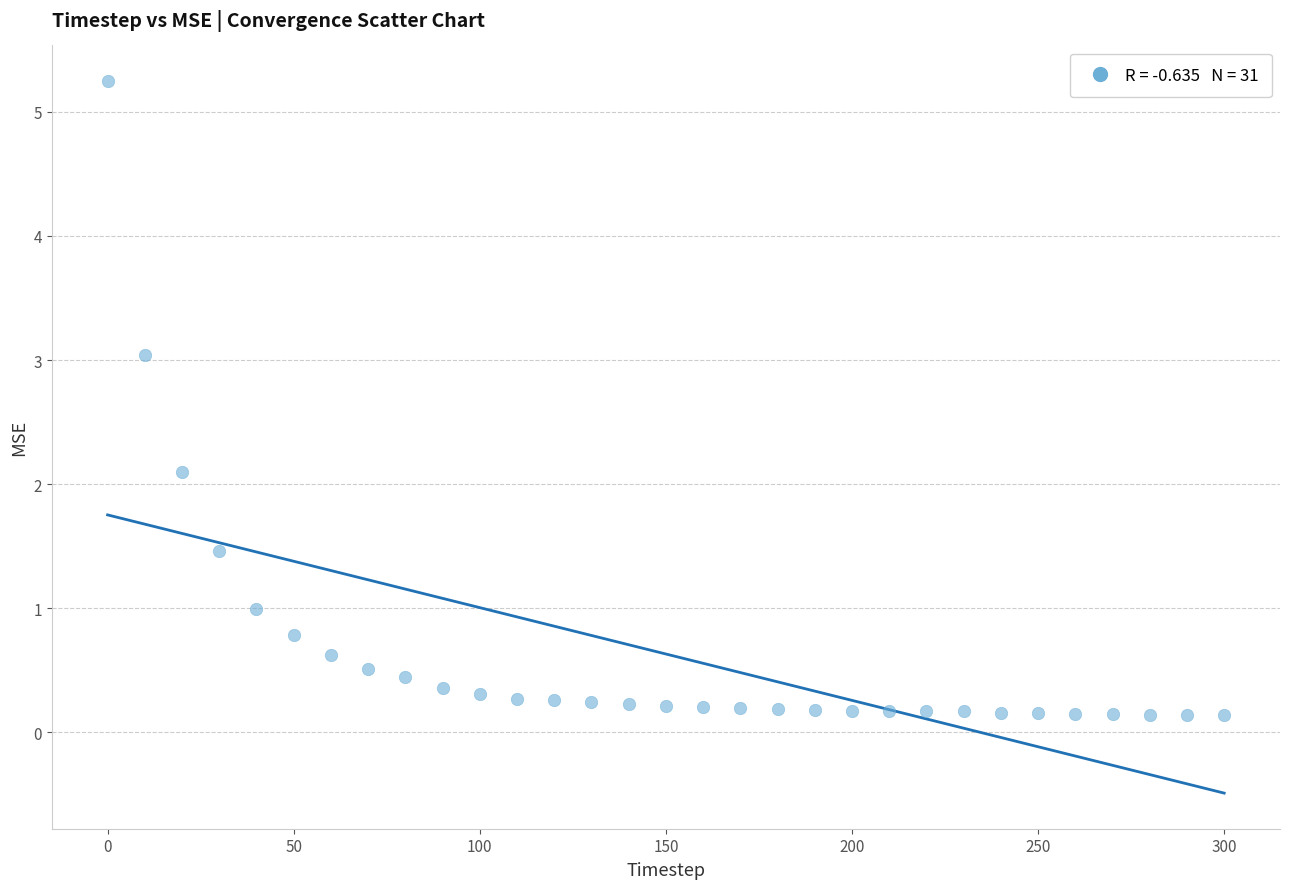

What is the range of X values (max minus min)?

300.0